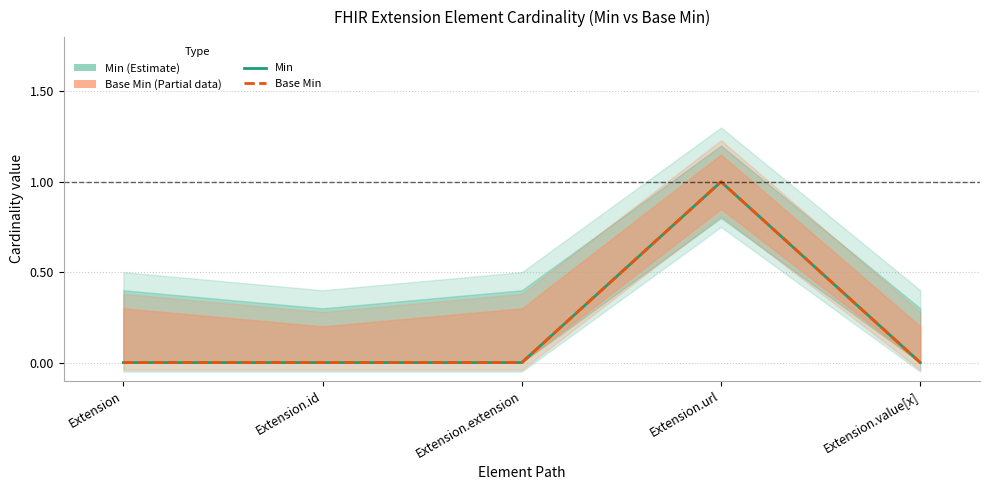

What is the value of the Min (Estimate) point at the 4th from the left?

1